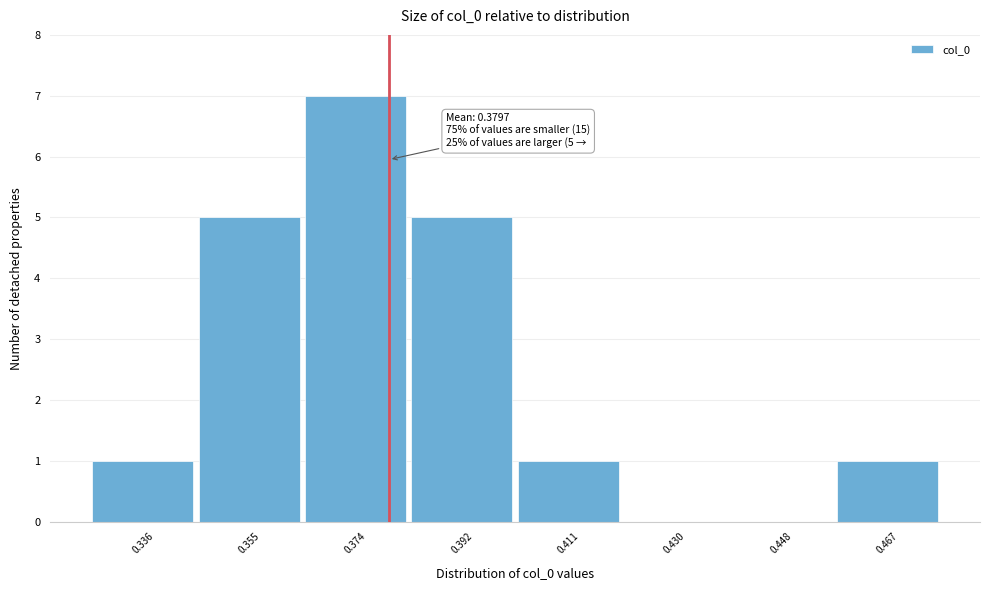

Which range on the x-axis has the tallest bar?

0.364 to 0.384